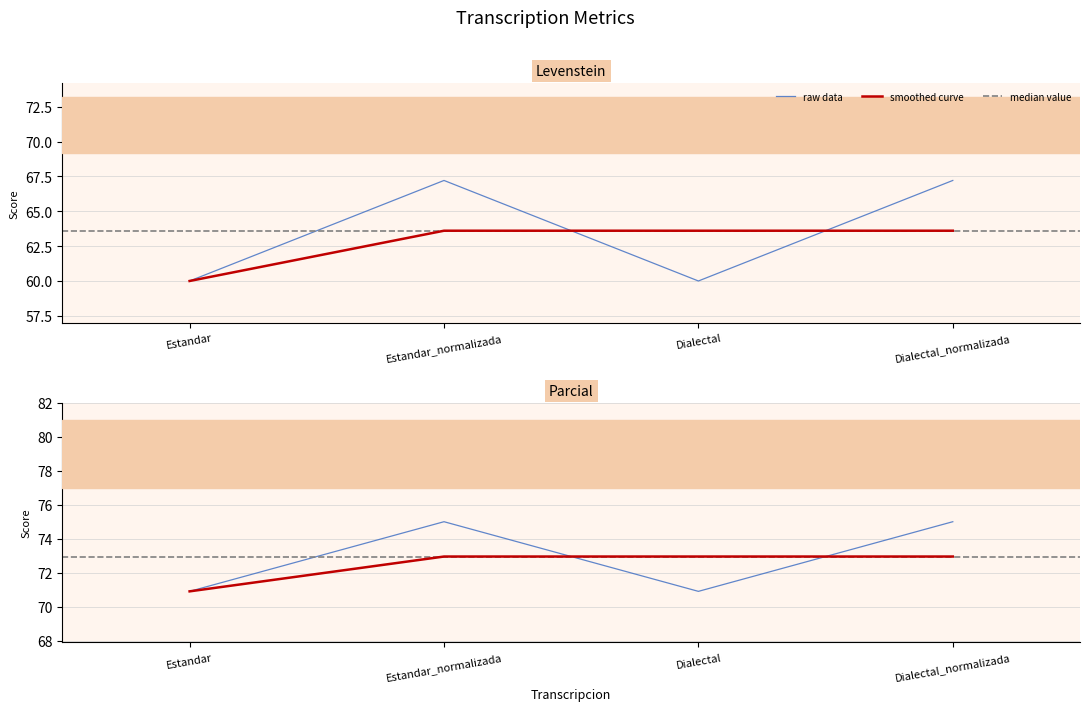

True or false: Parcial has more than 1 interior local peaks.

False